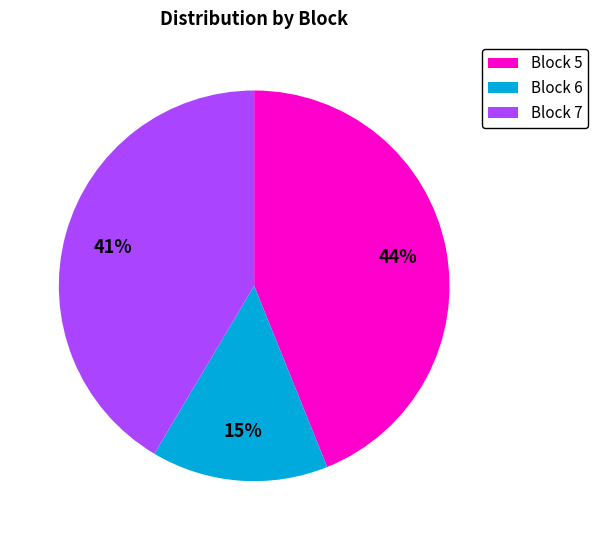

Is there a majority slice in this chart?

No